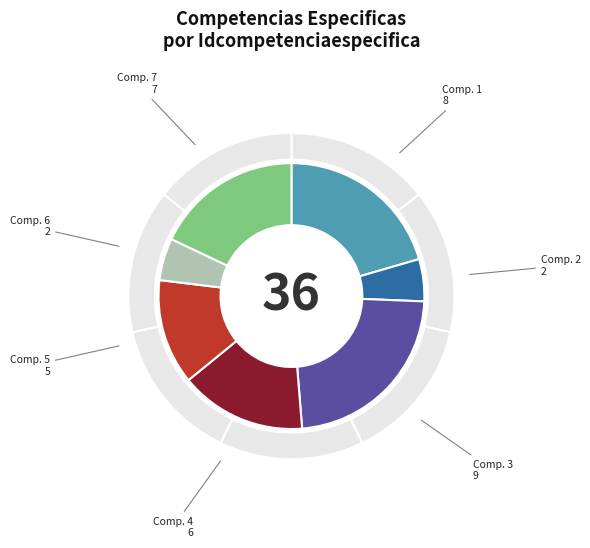

Which category has the biggest portion of the pie?

3